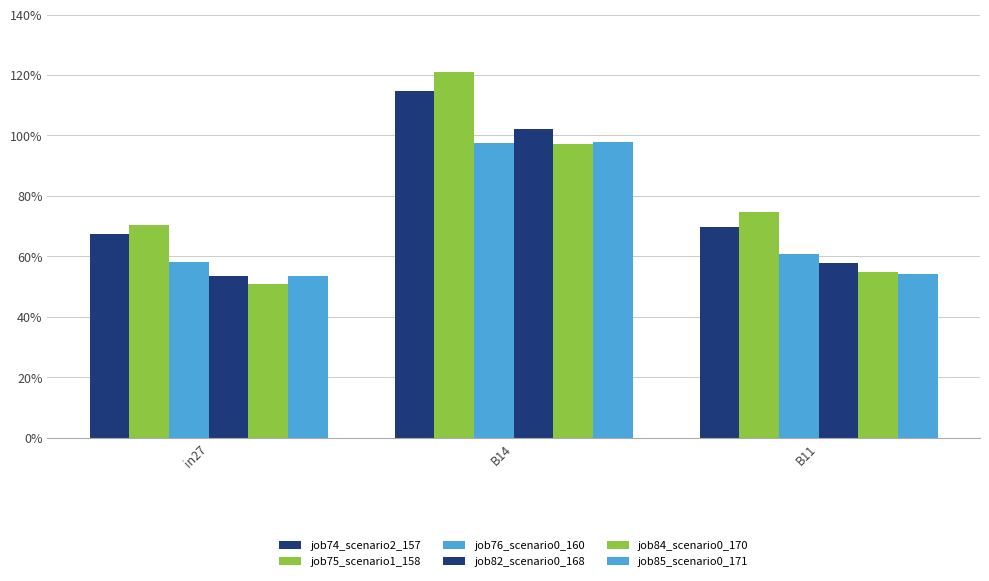

What is the minimum value for job76_scenario0_160?

0.6